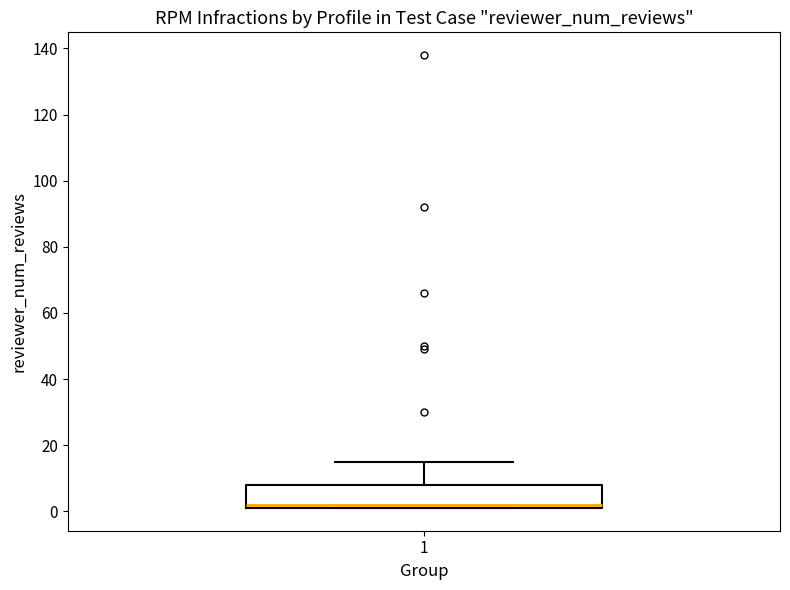

Where is the lower edge of the box at x = 1 on the y-axis? The values are not printed on the chart, so give them approximately, as read against the axis.

2